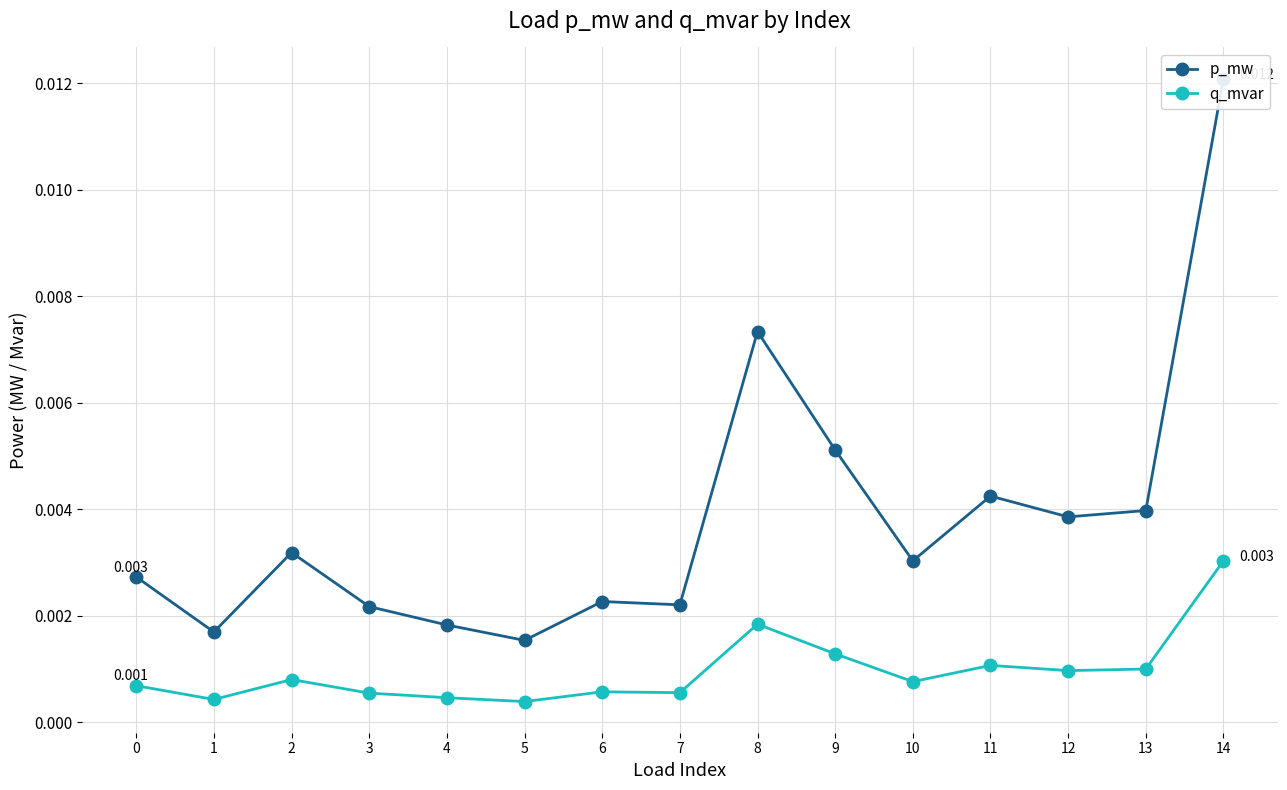

The p_mw series shows 0.0 at 14. True or false?

True